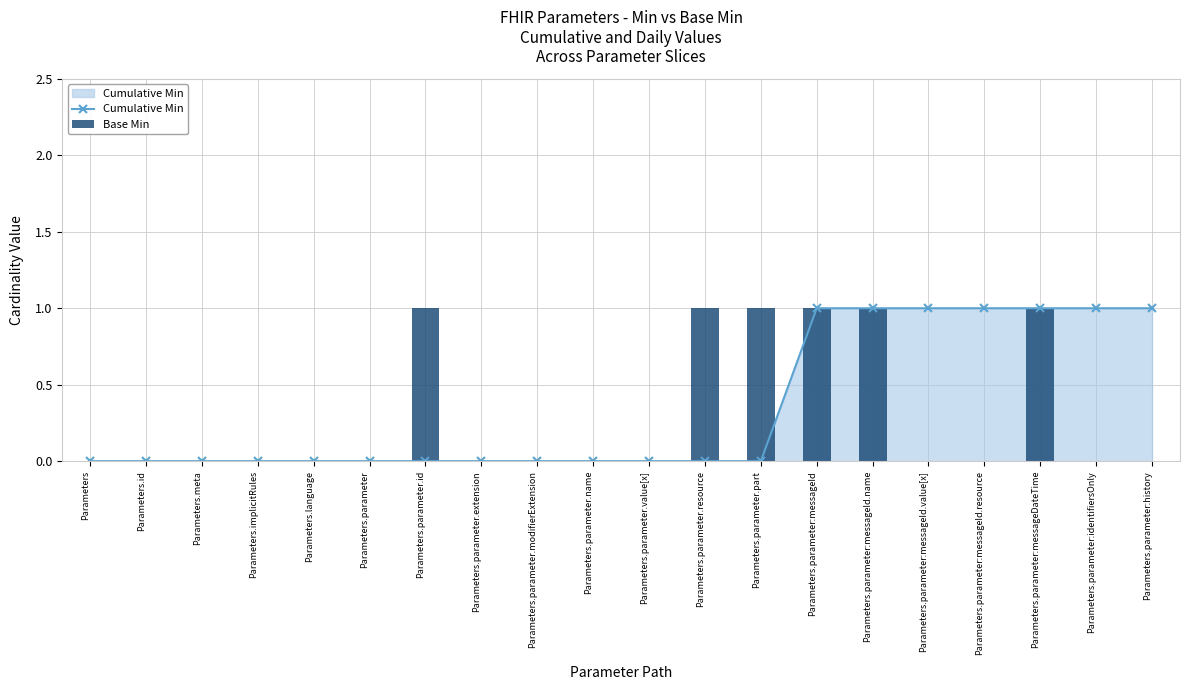

What is the label of the 10th bar from the right?

Parameters.parameter.value[x]